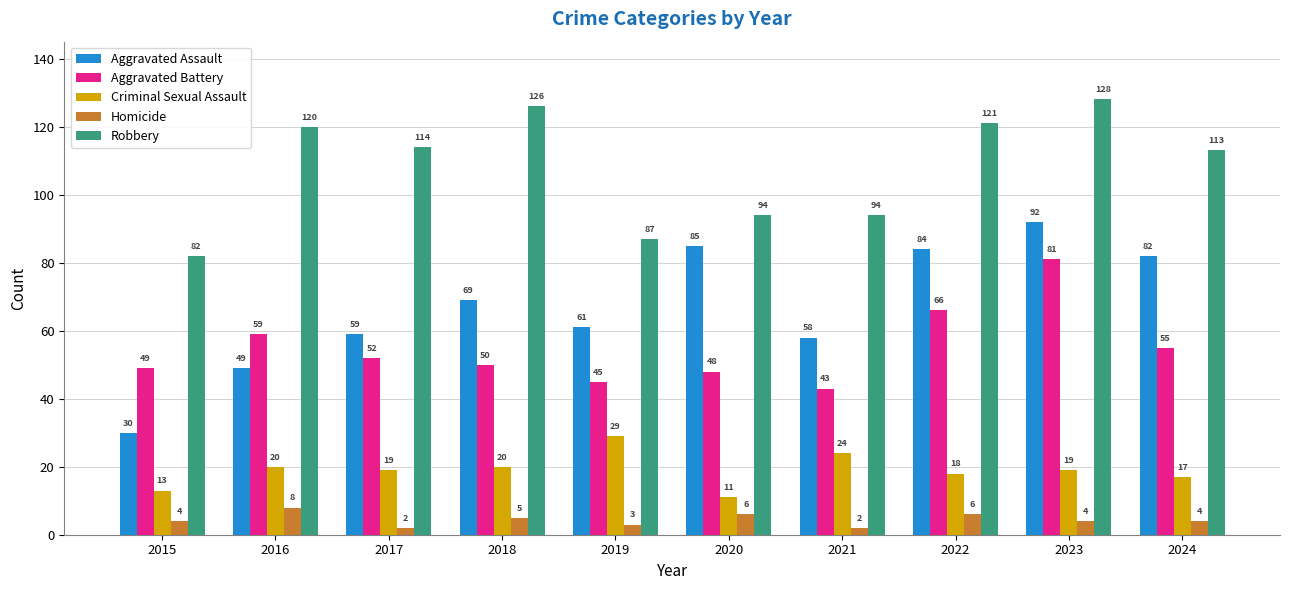

What is the spread (max minus min) of values at 2024?

109